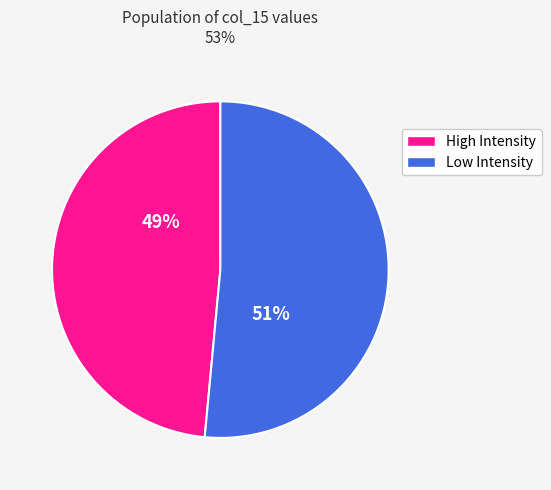

To the nearest percent, what is the average slice percentage?

50%